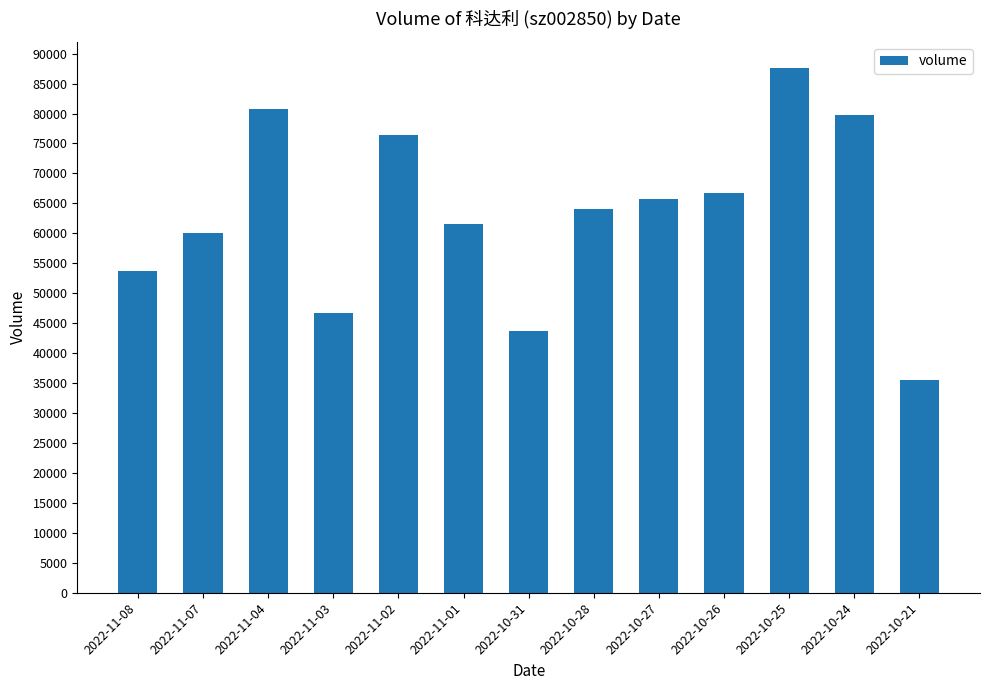

Rank the categories by value from lowest to highest.

2022-10-21, 2022-10-31, 2022-11-03, 2022-11-08, 2022-11-07, 2022-11-01, 2022-10-28, 2022-10-27, 2022-10-26, 2022-11-02, 2022-10-24, 2022-11-04, 2022-10-25